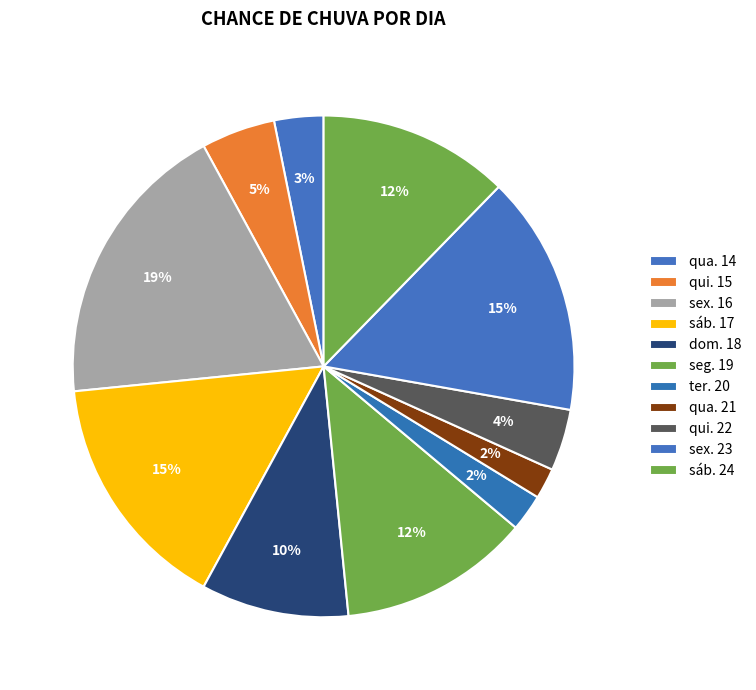

Which slice is the largest?

sex. 16